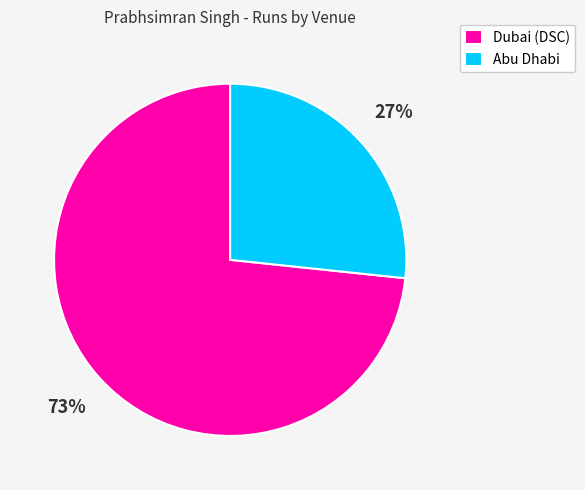

Rank the categories by value from lowest to highest.

Abu Dhabi, Dubai (DSC)